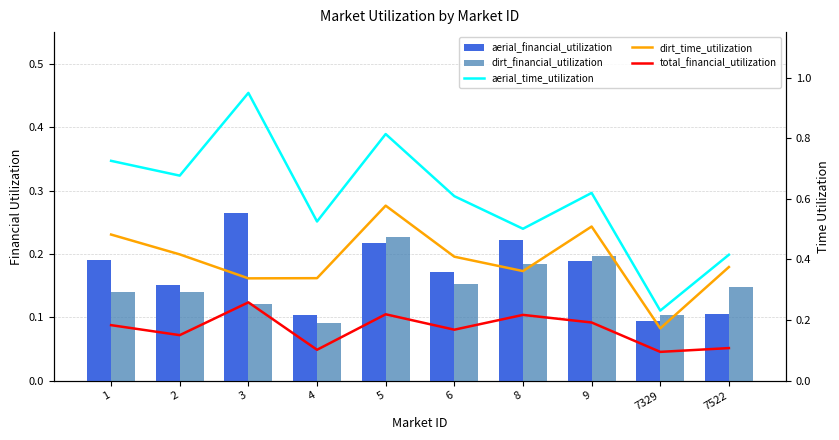

What is the sum of the aerial_financial_utilization values at 7329 and 5?

0.3